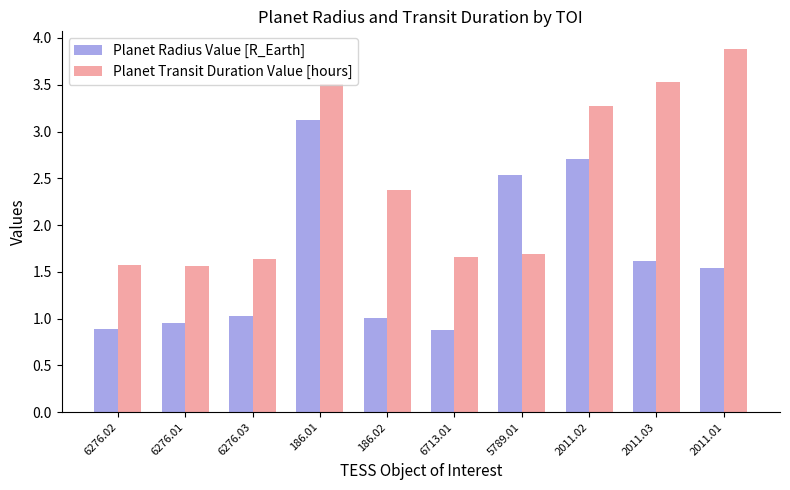

Is it true that Planet Transit Duration Value [hours] equals 3.5 at 2011.03?

True